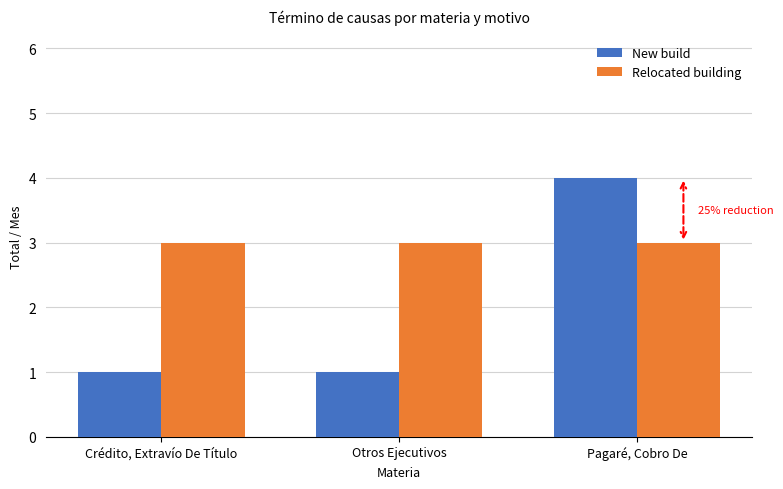

What is the difference between the maximum and minimum values in the New build series?

3